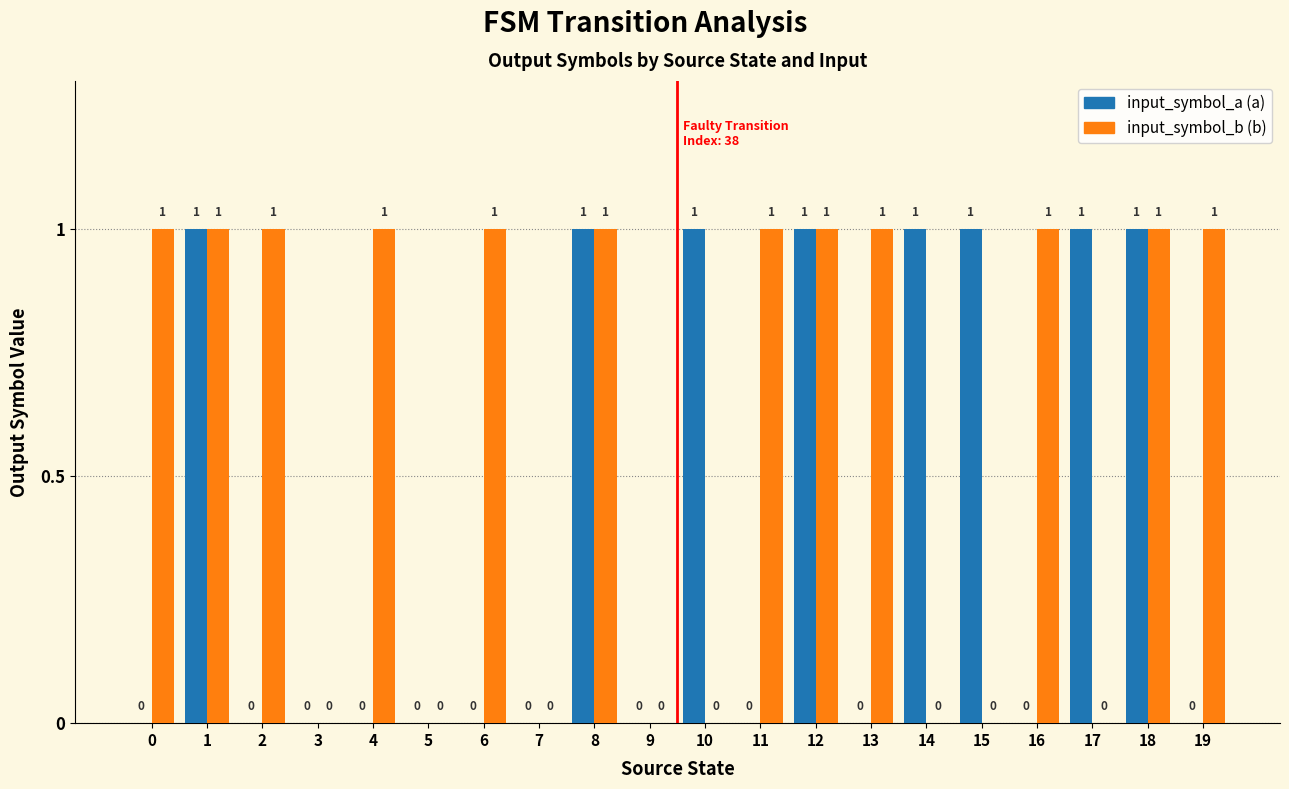

Reading right to left, extract all data points from this chart.

input_symbol_a: 19=0	18=1	17=1	16=0	15=1	14=1	13=0	12=1	11=0	10=1	9=0	8=1	7=0	6=0	5=0	4=0	3=0	2=0	1=1	0=0
input_symbol_b: 19=1	18=1	17=0	16=1	15=0	14=0	13=1	12=1	11=1	10=0	9=0	8=1	7=0	6=1	5=0	4=1	3=0	2=1	1=1	0=1